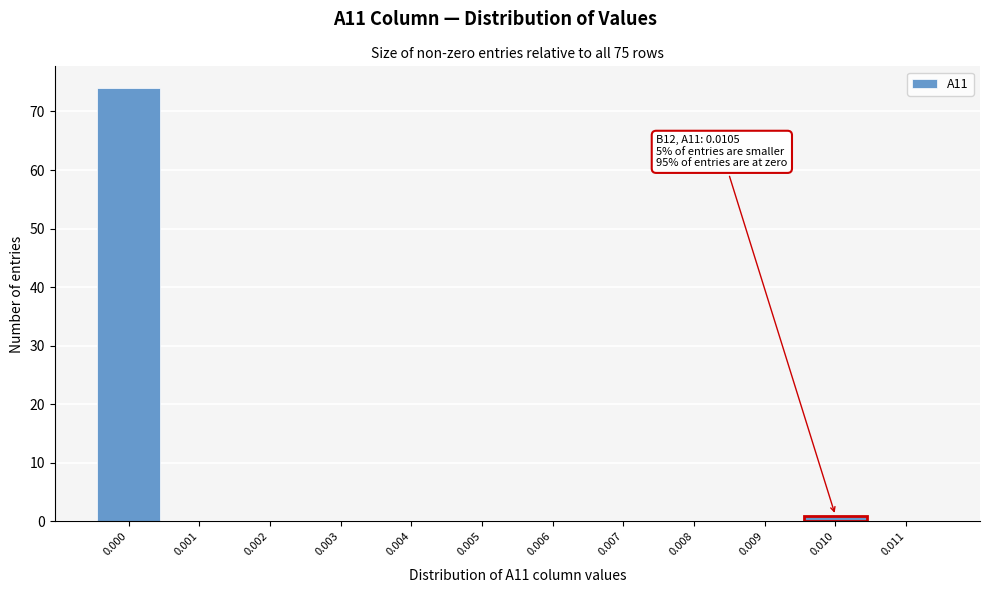

Reading left to right, what are all the values shown in this chart?

0.000=74	0.001=0	0.002=0	0.003=0	0.004=0	0.005=0	0.006=0	0.007=0	0.008=0	0.009=0	0.010=1	0.011=0